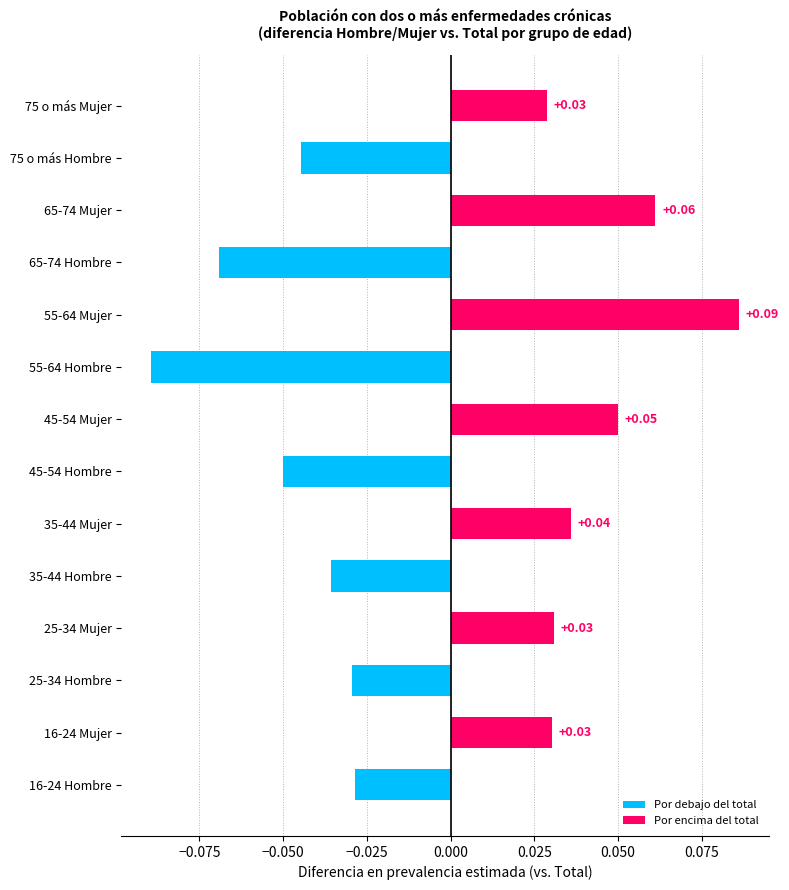

Between 75 o más Mujer and 16-24 Hombre, which is larger?

75 o más Mujer